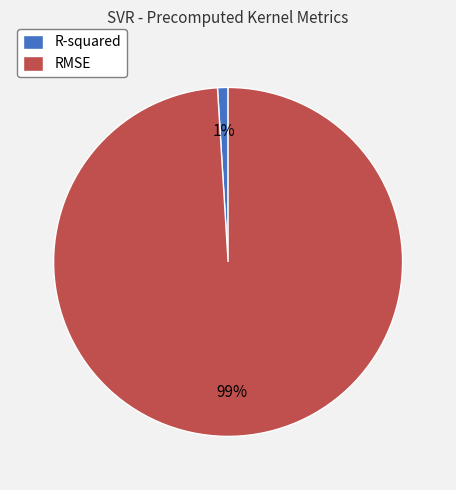

Count the number of slices in the pie.

2